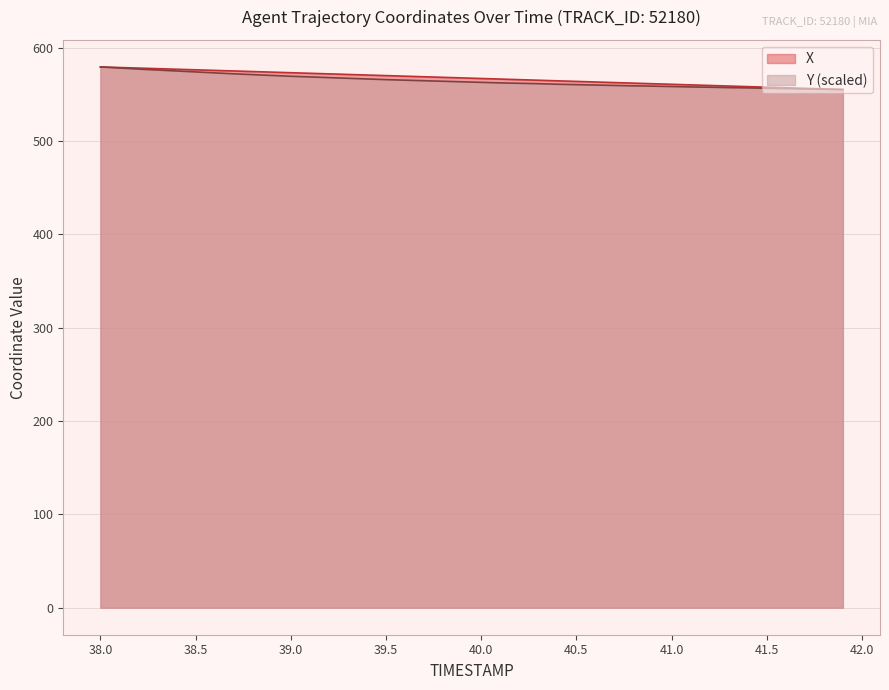

What is the total value across all series at 38.5?

1150.4